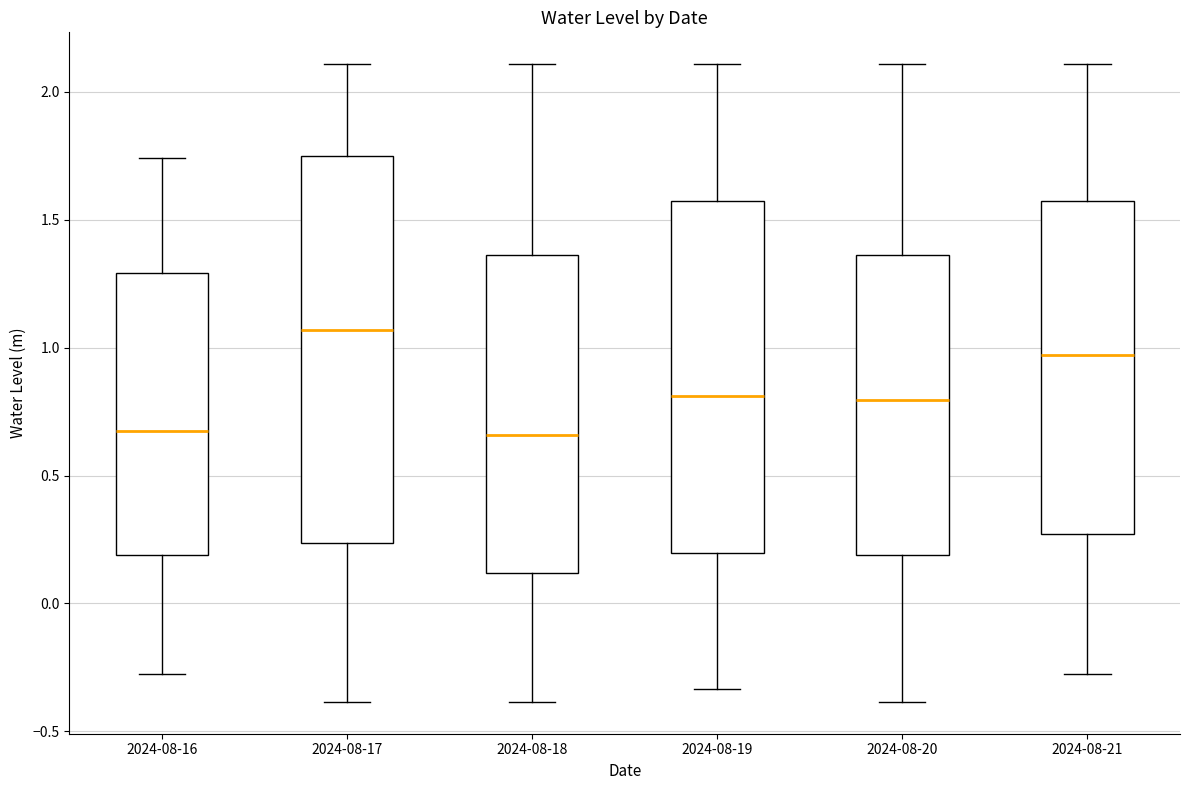

Reading left to right, read every box against the y-axis: the position of its median line, the range the box covers, and the ends of its whiskers. The values are not printed on the chart, so give them approximately, as read against the axis.

2024-08-16: median 0.70, box 0.20 to 1.30, whiskers -0.30 to 1.75
2024-08-17: median 1.05, box 0.25 to 1.75, whiskers -0.40 to 2.10
2024-08-18: median 0.65, box 0.10 to 1.35, whiskers -0.40 to 2.10
2024-08-19: median 0.80, box 0.20 to 1.55, whiskers -0.35 to 2.10
2024-08-20: median 0.80, box 0.20 to 1.35, whiskers -0.40 to 2.10
2024-08-21: median 0.95, box 0.25 to 1.55, whiskers -0.30 to 2.10